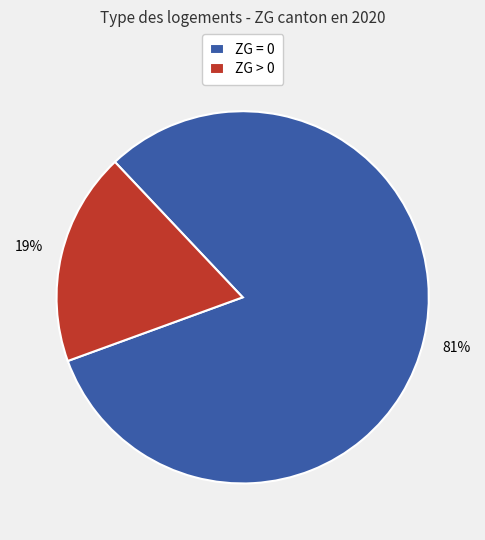

Between ZG = 0 and ZG > 0, which is larger?

ZG = 0